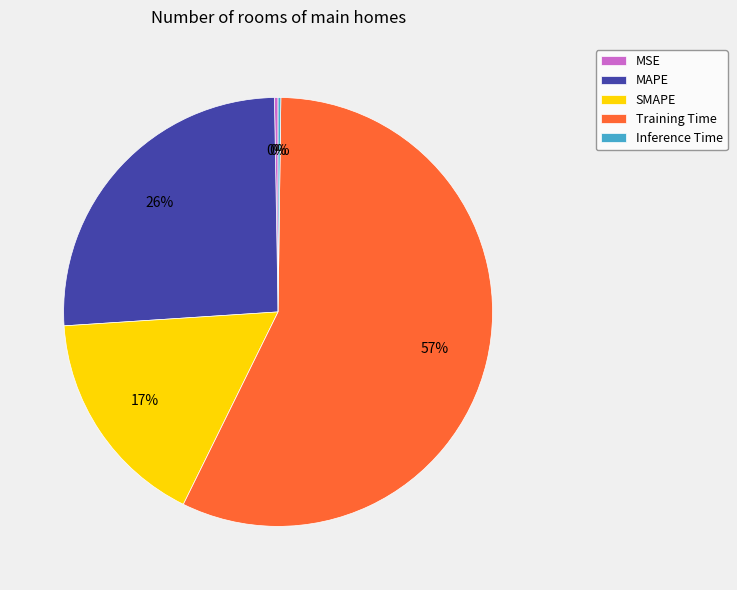

Is the sum of Training Time and SMAPE greater than half?

Yes